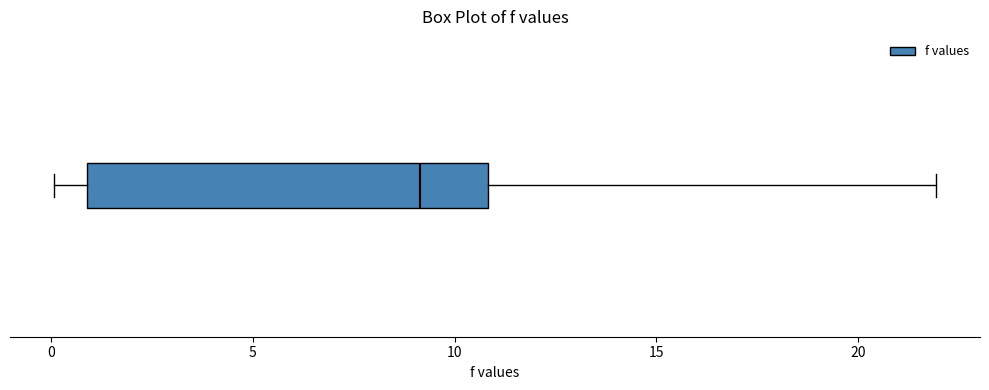

Transcribe this box plot: give where the median line is, the range the box spans, and where the two whiskers end, as read against the x-axis. The values are not printed on the chart, so give them approximately, as read against the axis.

median 9, box 1 to 11, whiskers 0 to 22